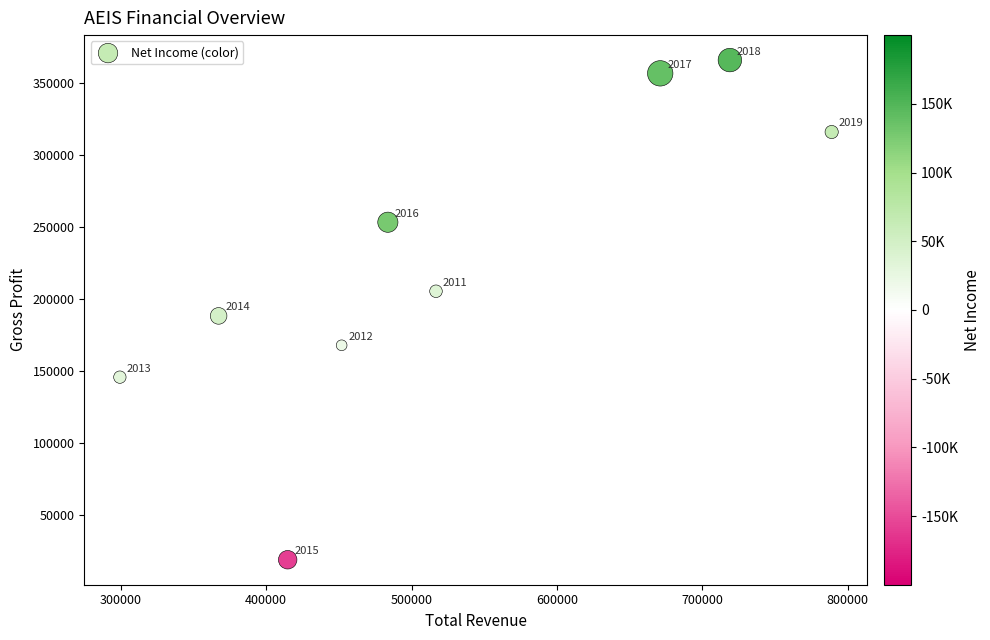

What is the range of Y values (max minus min)?

346700